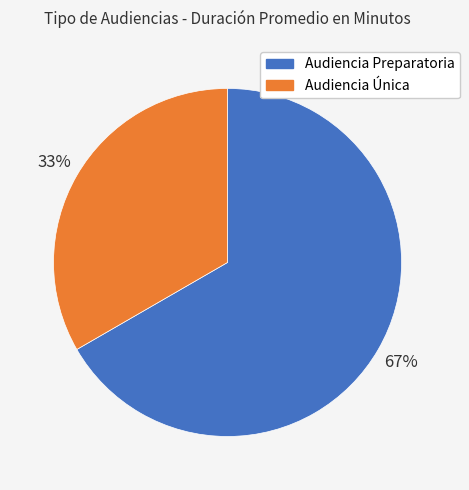

Combined, do Audiencia Única and Audiencia Preparatoria account for over 50%?

Yes